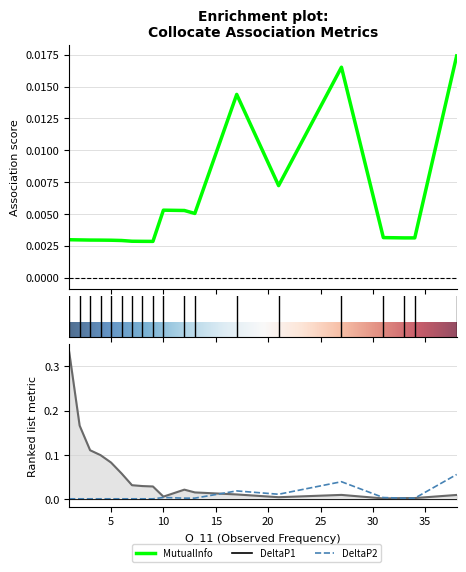

Which series has the widest spread of values?

DeltaP1